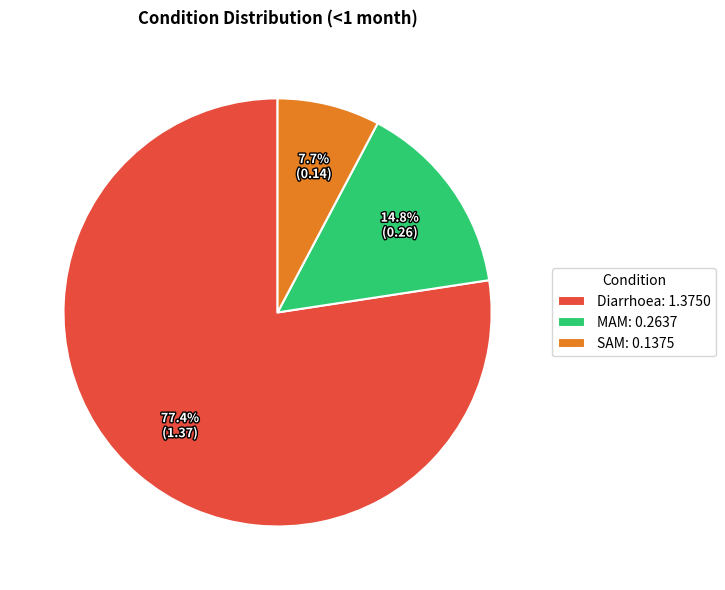

How many segments does this pie chart have?

3